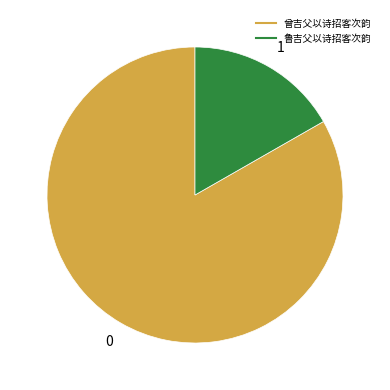

What is the ratio of the value at 曾吉父以诗招客次韵 to the value at 鲁吉父以诗招客次韵?

5.0